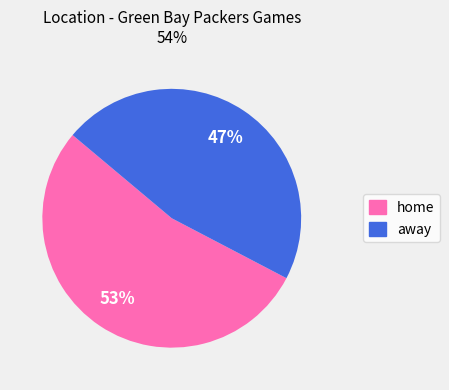

Is there a majority slice in this chart?

Yes